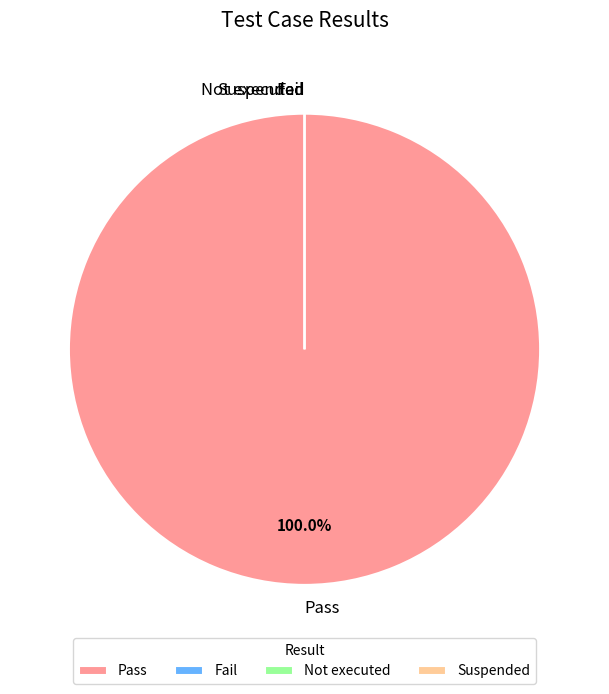

Rank the categories by value from highest to lowest.

Pass, Fail, Not executed, Suspended